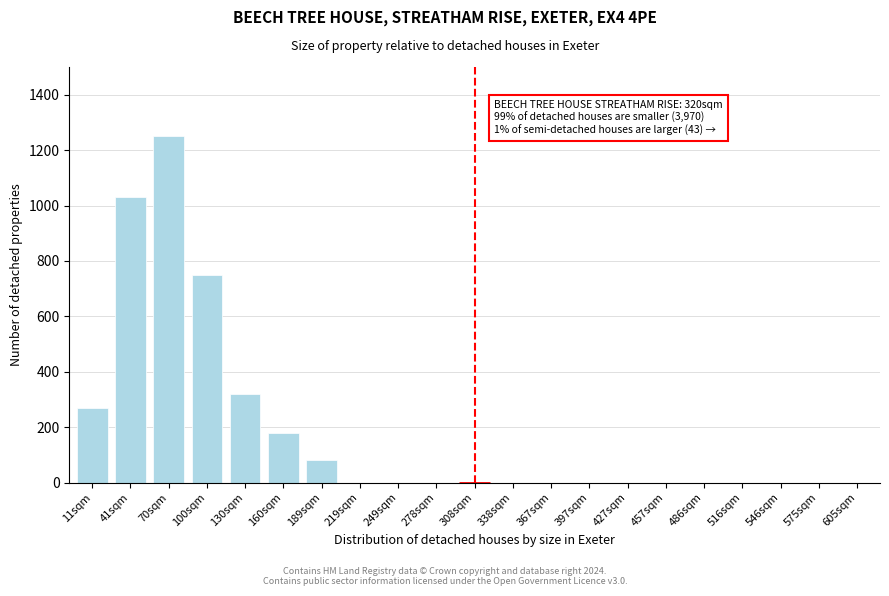

Reading left to right, what are all the values shown in this chart?

11sqm=270	41sqm=1030	70sqm=1250	100sqm=750	130sqm=320	160sqm=180	189sqm=80	219sqm=0	249sqm=0	278sqm=0	308sqm=0	338sqm=0	367sqm=0	397sqm=0	427sqm=0	457sqm=0	486sqm=0	516sqm=0	546sqm=0	575sqm=0	605sqm=0